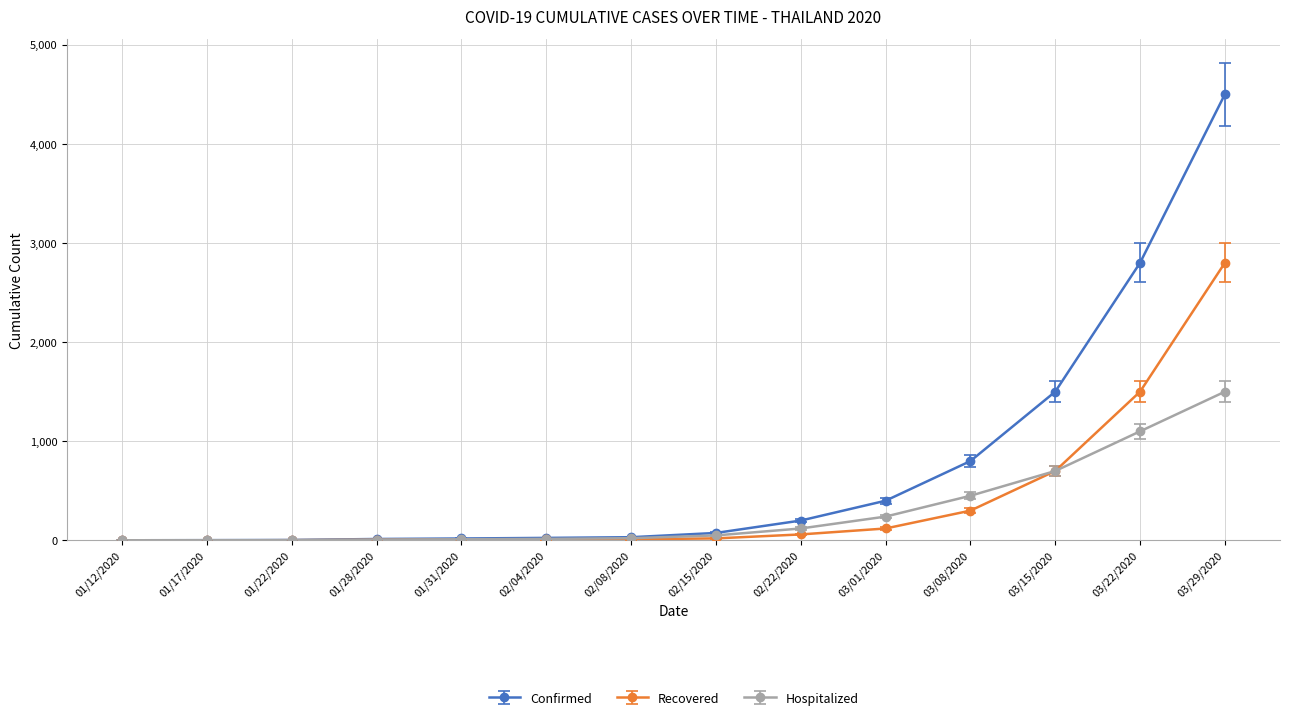

The Hospitalized series shows 1930 at 03/22/2020. True or false?

False